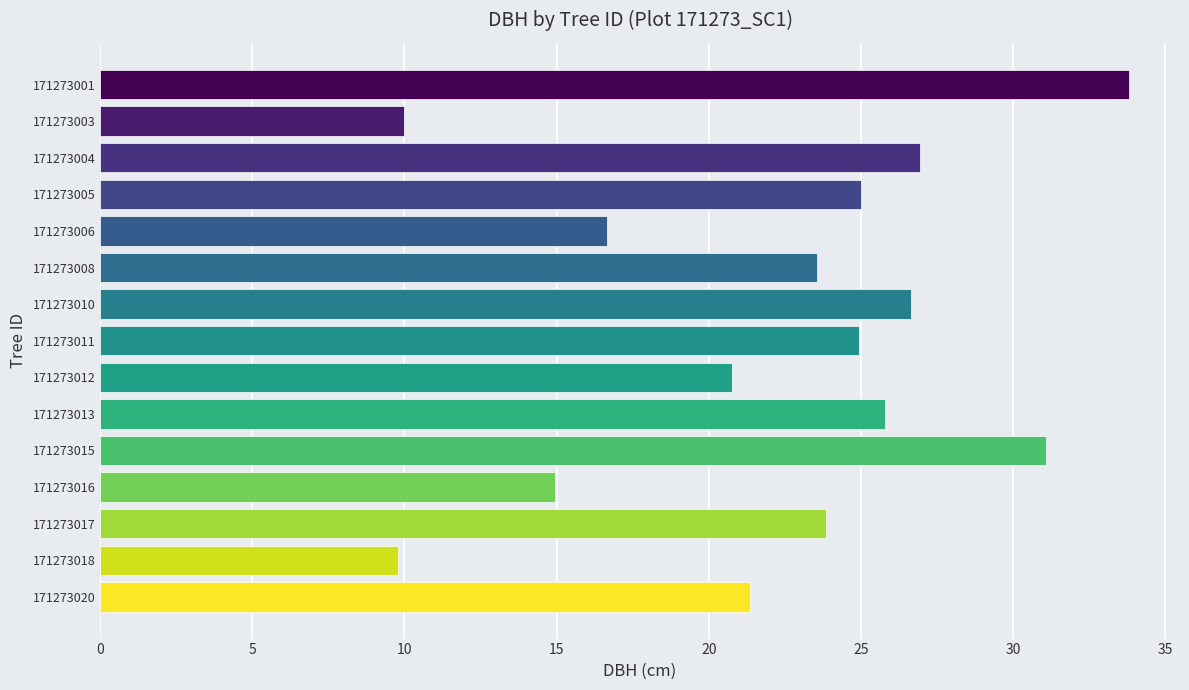

The chart shows a value of 26.6 at 171273010. True or false?

True